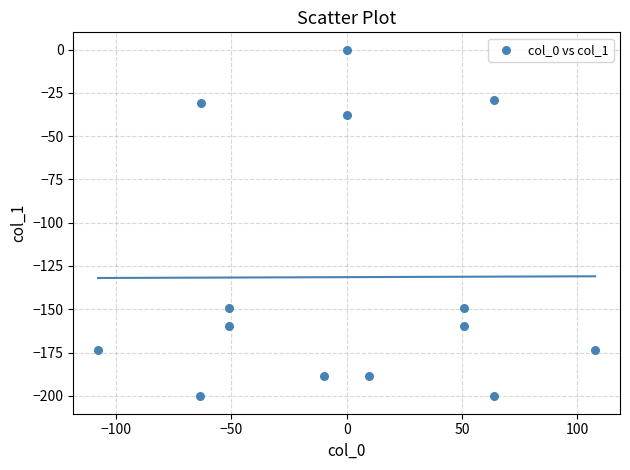

What is the range of X values (max minus min)?

215.6